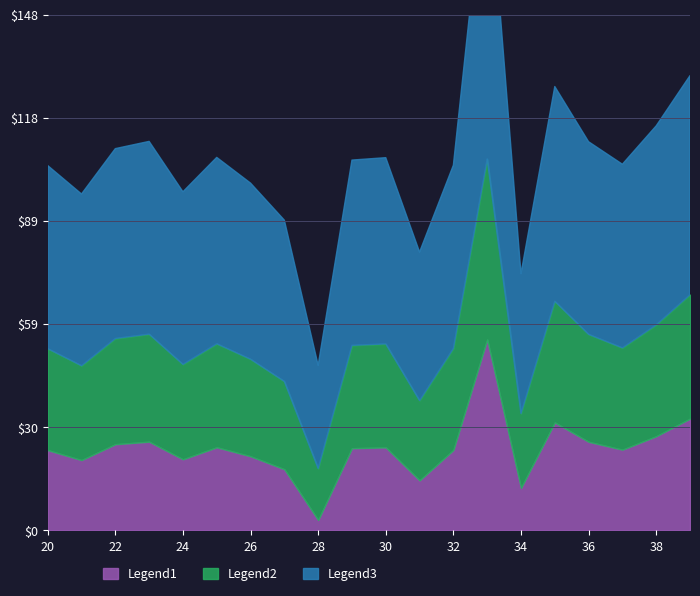

Which series changed the most between 28 and 35?

Legend3